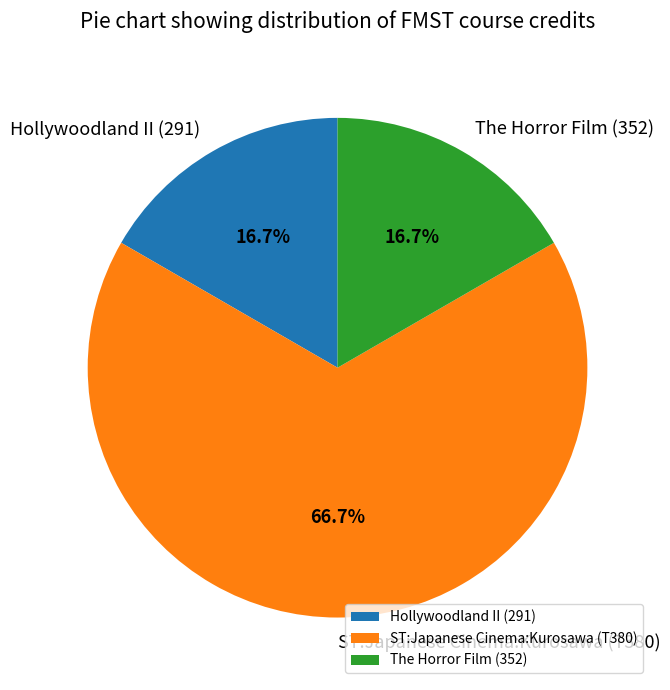

Which category has the biggest portion of the pie?

ST:Japanese Cinema:Kurosawa (T380)